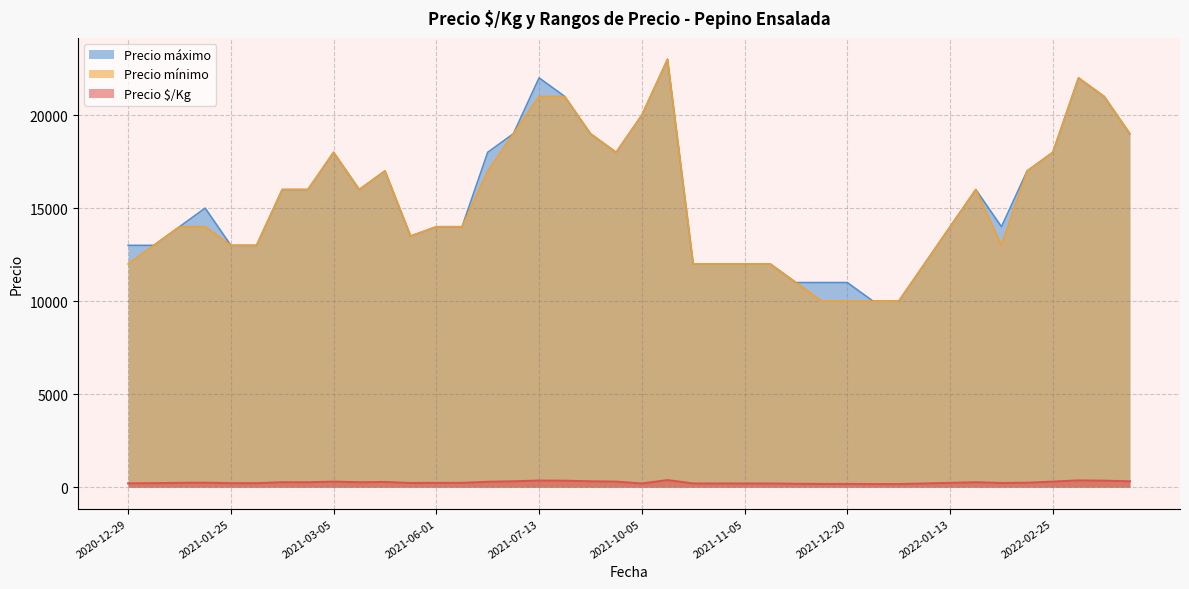

Between 2021-10-05 and 2022-01-13, which is larger?

2021-10-05